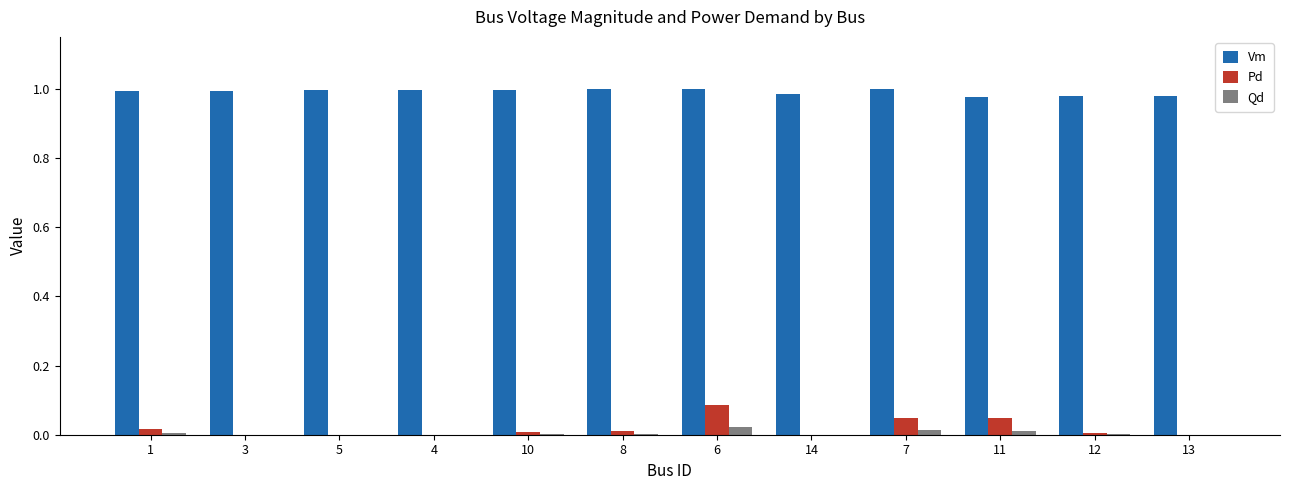

What are all the series names shown in the legend?

Vm, Pd, Qd